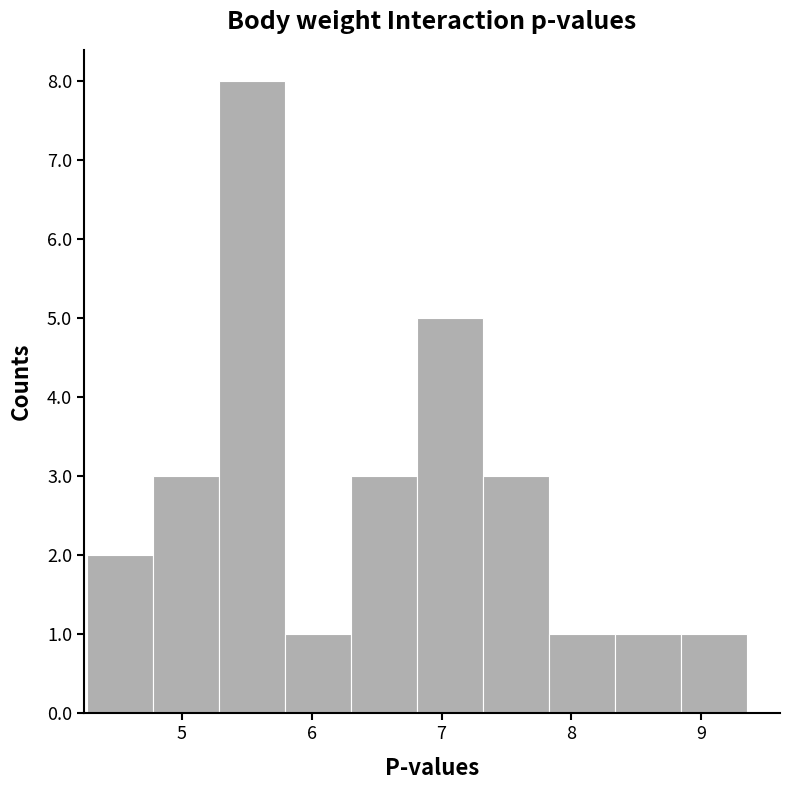

Reading left to right, list every bar in this chart as the range it spans on the x-axis followed by its height. Neither the bar edges nor the heights are printed on the chart, so give them approximately, as read against the axes.

4.3 to 4.8: 2
4.8 to 5.3: 3
5.3 to 5.8: 8
5.8 to 6.3: 1
6.3 to 6.8: 3
6.8 to 7.3: 5
7.3 to 7.8: 3
7.8 to 8.3: 1
8.3 to 8.8: 1
8.8 to 9.4: 1